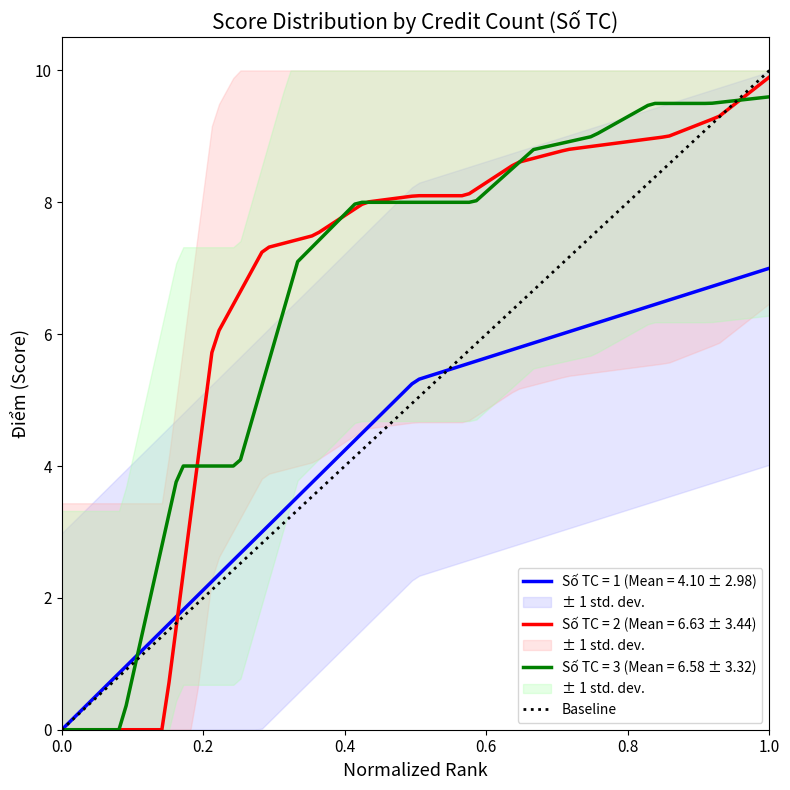

What is the highest value of the Số TC = 2 (Mean = 6.63 ± 3.44) series?

9.9